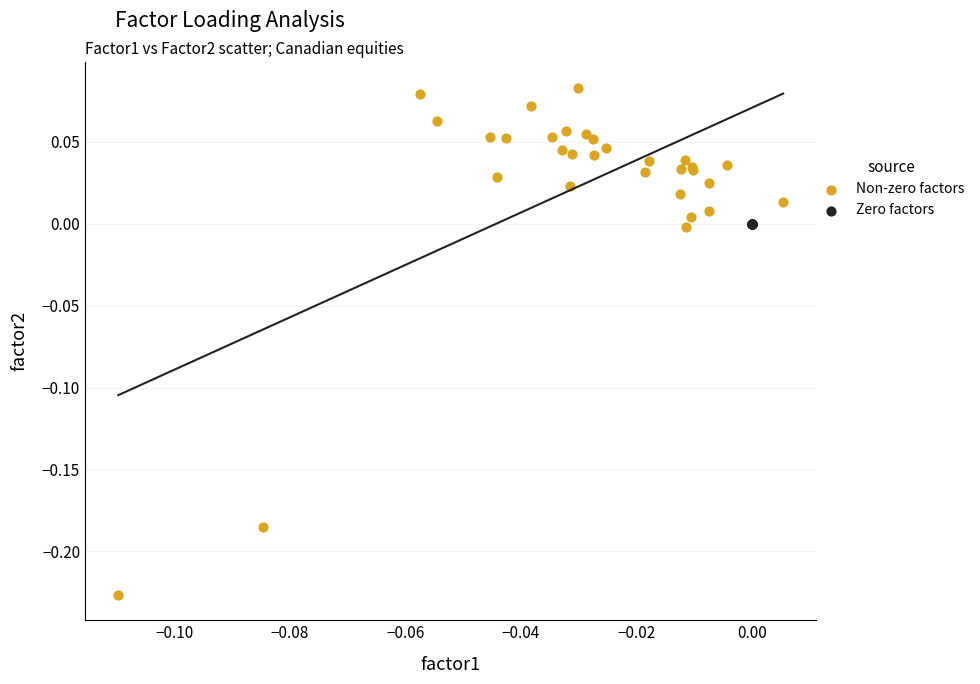

Which series reaches the minimum Y coordinate?

Non-zero factors